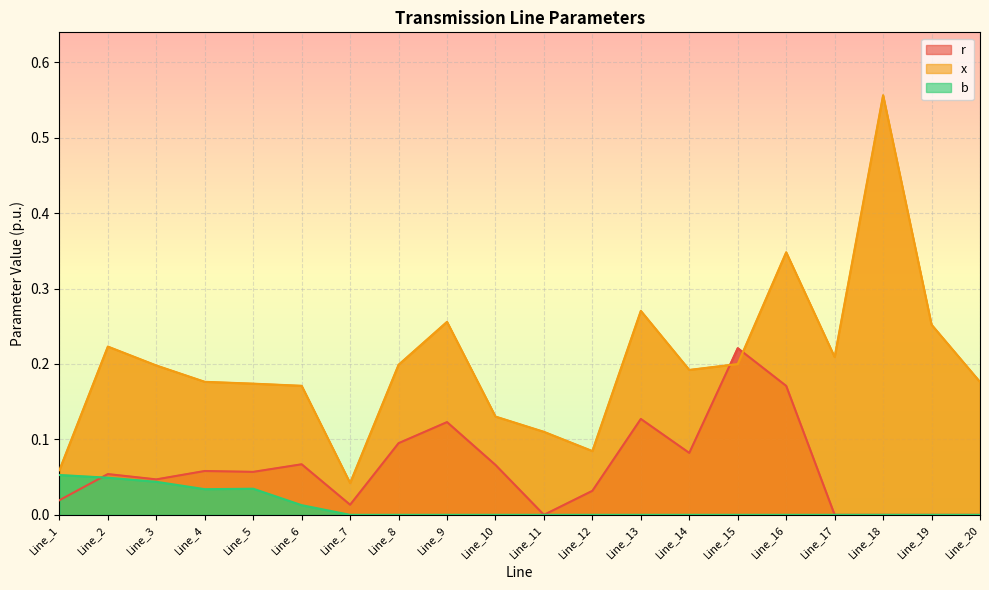

The x series shows 0.1 at Line_12. True or false?

True